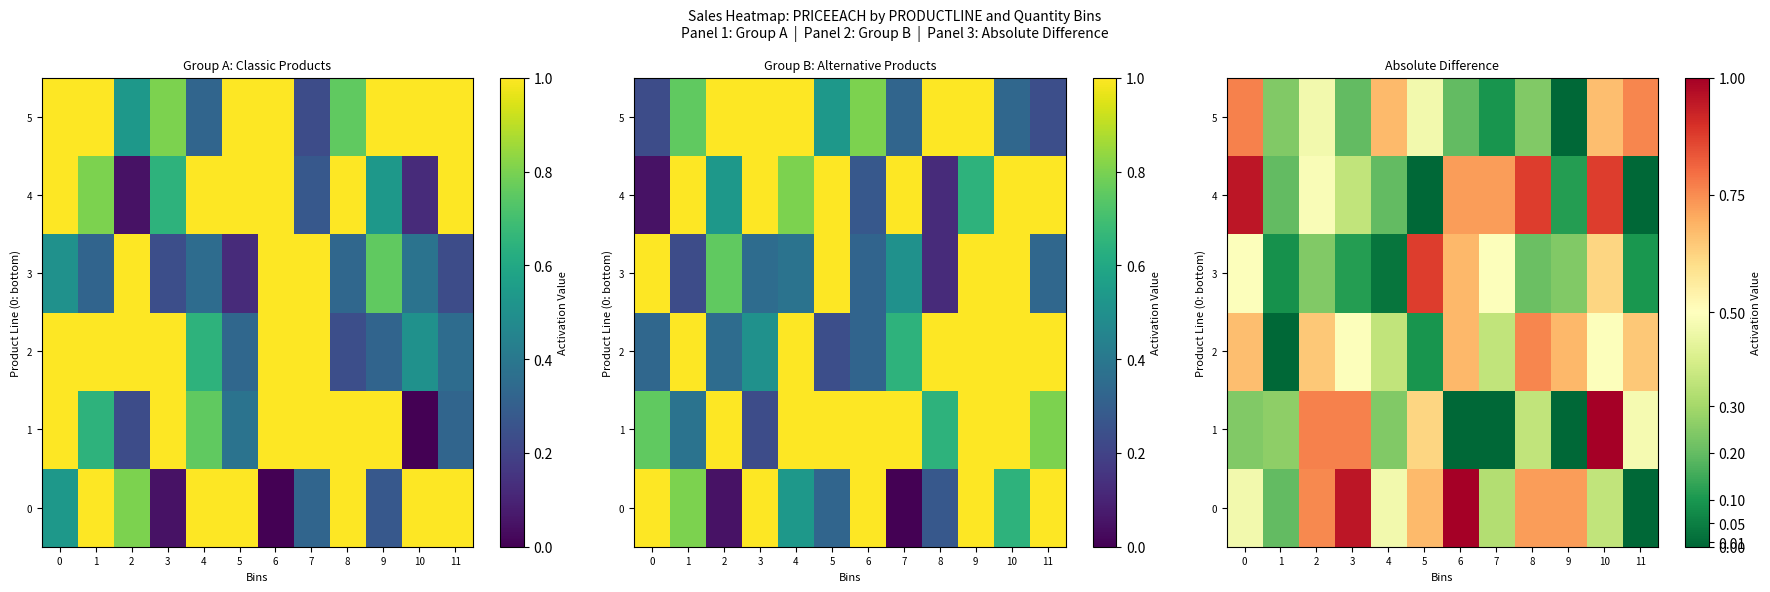

What is the average value of the 3 series?

0.3